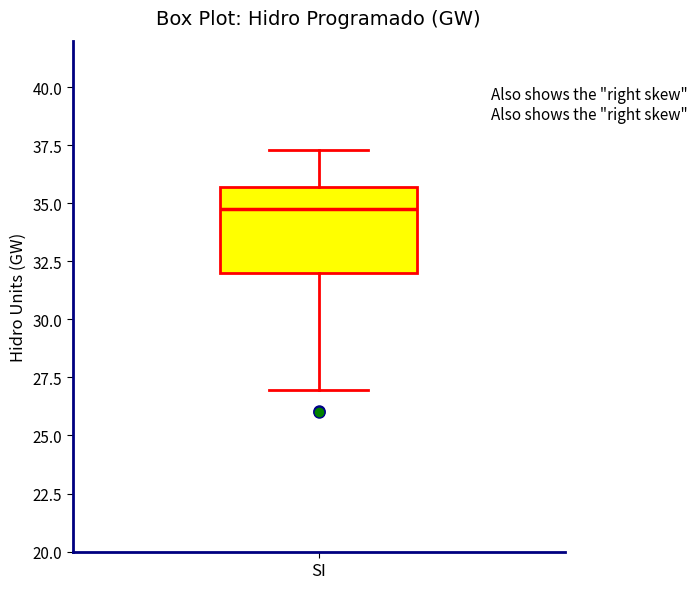

Read this box plot against the y-axis: the position of the median line, the range covered by the box, and the ends of both whiskers. The values are not printed on the chart, so give them approximately, as read against the axis.

median 35.0, box 32.0 to 35.5, whiskers 27.0 to 37.5